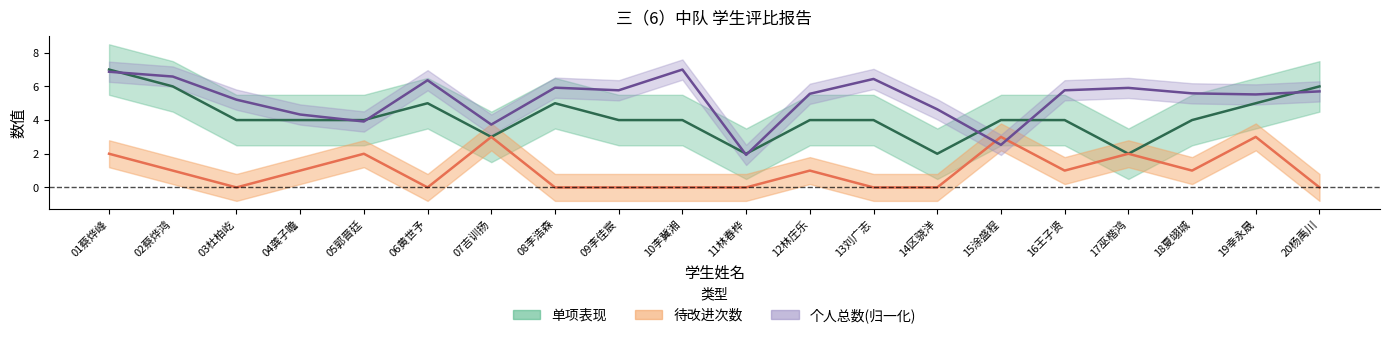

What position from the left is 13刘广志?

13